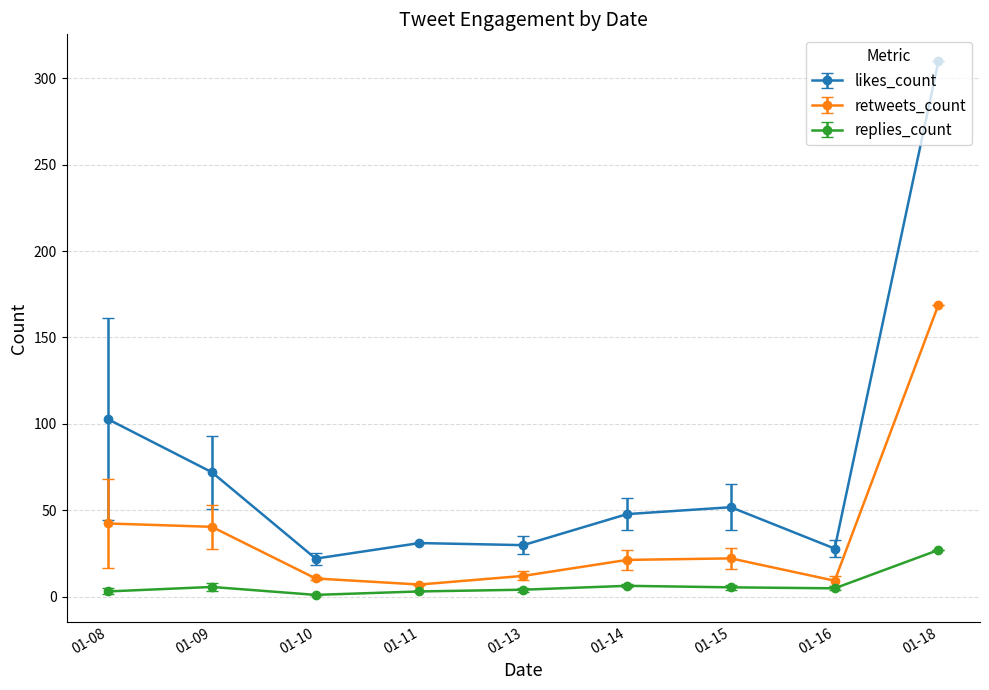

What is the value of the retweets_count point at the 9th from the left?

169.0